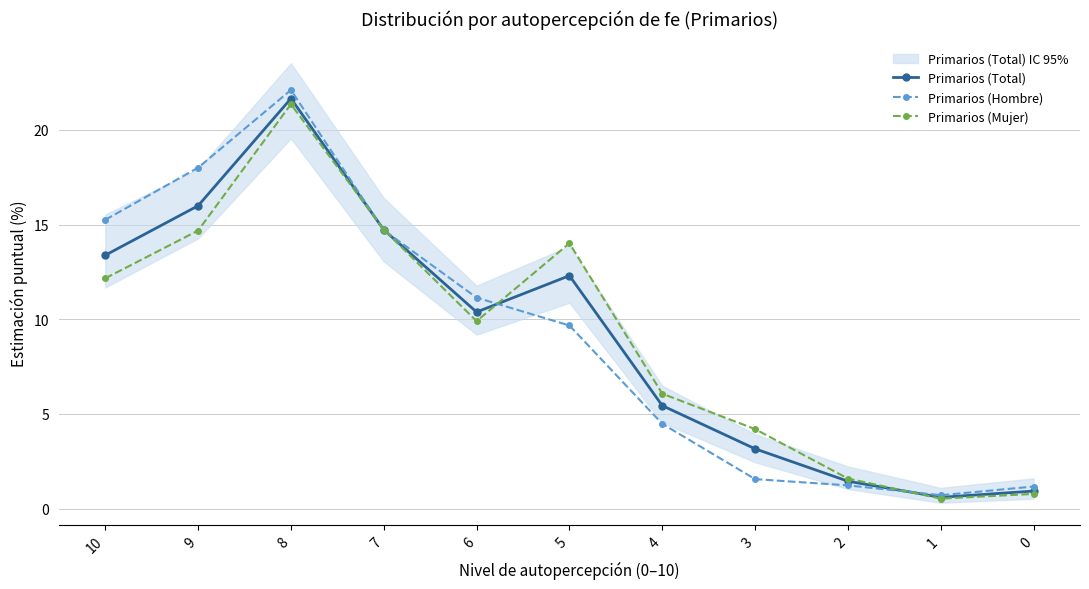

Where do Primarios (Mujer) and Primarios (Total) first cross each other?

8 and 7